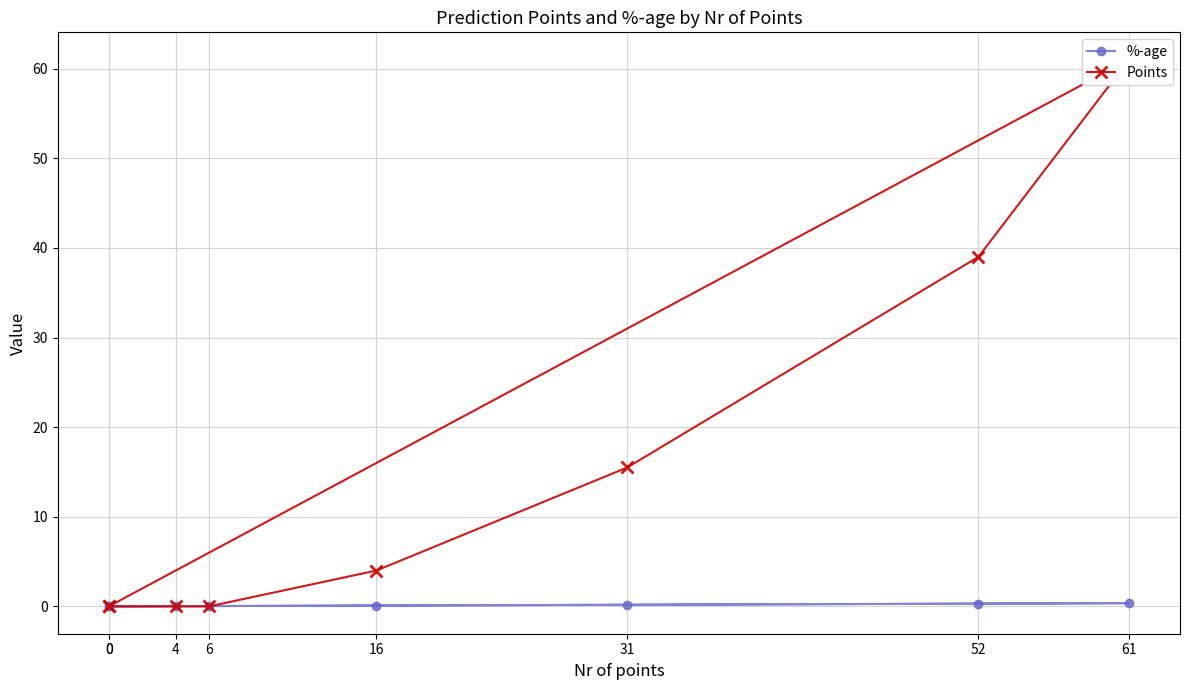

The Points series shows 6.9 at 16. True or false?

False